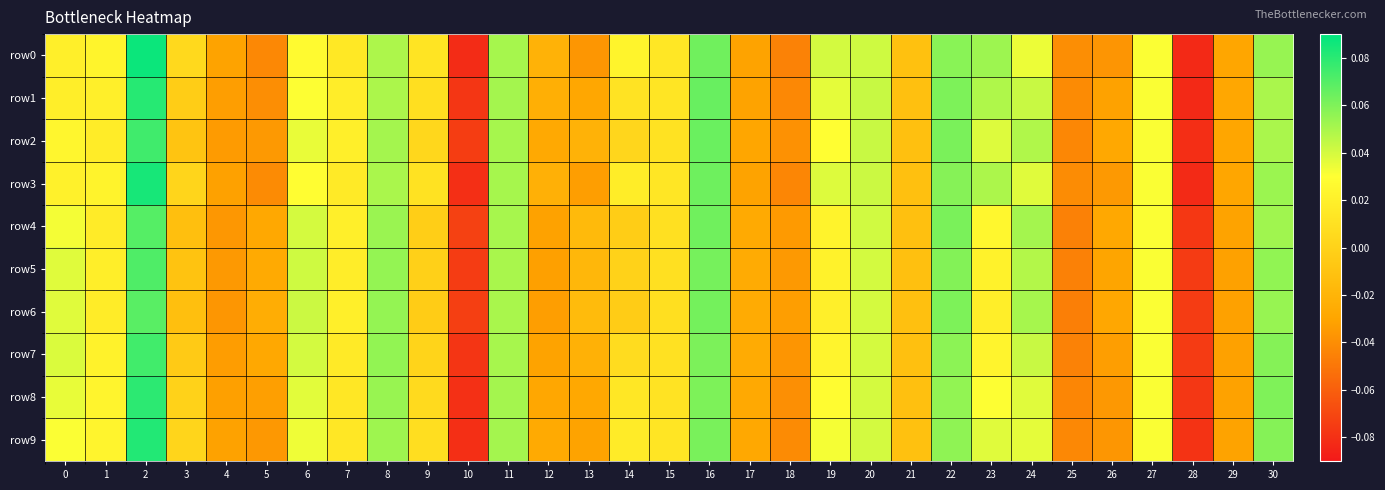

Reading right to left, extract all data points from this chart.

row0: 30=0.1	29=-0.0	28=-0.1	27=0.0	26=-0.0	25=-0.0	24=0.0	23=0.1	22=0.1	21=-0.0	20=0.0	19=0.0	18=-0.0	17=-0.0	16=0.1	15=0.0	14=0.0	13=-0.0	12=-0.0	11=0.1	10=-0.1	9=0.0	8=0.0	7=0.0	6=0.0	5=-0.0	4=-0.0	3=0.0	2=0.1	1=0.0	0=0.0
row1: 30=0.0	29=-0.0	28=-0.1	27=0.0	26=-0.0	25=-0.0	24=0.0	23=0.0	22=0.1	21=-0.0	20=0.0	19=0.0	18=-0.0	17=-0.0	16=0.1	15=0.0	14=0.0	13=-0.0	12=-0.0	11=0.1	10=-0.1	9=0.0	8=0.0	7=0.0	6=0.0	5=-0.0	4=-0.0	3=-0.0	2=0.1	1=0.0	0=0.0
row2: 30=0.0	29=-0.0	28=-0.1	27=0.0	26=-0.0	25=-0.0	24=0.0	23=0.0	22=0.1	21=-0.0	20=0.0	19=0.0	18=-0.0	17=-0.0	16=0.1	15=0.0	14=0.0	13=-0.0	12=-0.0	11=0.1	10=-0.1	9=0.0	8=0.1	7=0.0	6=0.0	5=-0.0	4=-0.0	3=-0.0	2=0.1	1=0.0	0=0.0
row3: 30=0.1	29=-0.0	28=-0.1	27=0.0	26=-0.0	25=-0.0	24=0.0	23=0.0	22=0.1	21=-0.0	20=0.0	19=0.0	18=-0.0	17=-0.0	16=0.1	15=0.0	14=0.0	13=-0.0	12=-0.0	11=0.1	10=-0.1	9=0.0	8=0.0	7=0.0	6=0.0	5=-0.0	4=-0.0	3=0.0	2=0.1	1=0.0	0=0.0
row4: 30=0.1	29=-0.0	28=-0.1	27=0.0	26=-0.0	25=-0.0	24=0.1	23=0.0	22=0.1	21=-0.0	20=0.0	19=0.0	18=-0.0	17=-0.0	16=0.1	15=0.0	14=-0.0	13=-0.0	12=-0.0	11=0.1	10=-0.1	9=-0.0	8=0.1	7=0.0	6=0.0	5=-0.0	4=-0.0	3=-0.0	2=0.1	1=0.0	0=0.0
row5: 30=0.1	29=-0.0	28=-0.1	27=0.0	26=-0.0	25=-0.0	24=0.0	23=0.0	22=0.1	21=-0.0	20=0.0	19=0.0	18=-0.0	17=-0.0	16=0.1	15=0.0	14=0.0	13=-0.0	12=-0.0	11=0.1	10=-0.1	9=-0.0	8=0.1	7=0.0	6=0.0	5=-0.0	4=-0.0	3=-0.0	2=0.1	1=0.0	0=0.0
row6: 30=0.1	29=-0.0	28=-0.1	27=0.0	26=-0.0	25=-0.0	24=0.1	23=0.0	22=0.1	21=-0.0	20=0.0	19=0.0	18=-0.0	17=-0.0	16=0.1	15=0.0	14=-0.0	13=-0.0	12=-0.0	11=0.1	10=-0.1	9=-0.0	8=0.1	7=0.0	6=0.0	5=-0.0	4=-0.0	3=-0.0	2=0.1	1=0.0	0=0.0
row7: 30=0.1	29=-0.0	28=-0.1	27=0.0	26=-0.0	25=-0.0	24=0.0	23=0.0	22=0.1	21=-0.0	20=0.0	19=0.0	18=-0.0	17=-0.0	16=0.1	15=0.0	14=0.0	13=-0.0	12=-0.0	11=0.1	10=-0.1	9=0.0	8=0.1	7=0.0	6=0.0	5=-0.0	4=-0.0	3=-0.0	2=0.1	1=0.0	0=0.0
row8: 30=0.1	29=-0.0	28=-0.1	27=0.0	26=-0.0	25=-0.0	24=0.0	23=0.0	22=0.1	21=-0.0	20=0.0	19=0.0	18=-0.0	17=-0.0	16=0.1	15=0.0	14=0.0	13=-0.0	12=-0.0	11=0.1	10=-0.1	9=0.0	8=0.1	7=0.0	6=0.0	5=-0.0	4=-0.0	3=0.0	2=0.1	1=0.0	0=0.0
row9: 30=0.1	29=-0.0	28=-0.1	27=0.0	26=-0.0	25=-0.0	24=0.0	23=0.0	22=0.1	21=-0.0	20=0.0	19=0.0	18=-0.0	17=-0.0	16=0.1	15=0.0	14=0.0	13=-0.0	12=-0.0	11=0.1	10=-0.1	9=0.0	8=0.1	7=0.0	6=0.0	5=-0.0	4=-0.0	3=0.0	2=0.1	1=0.0	0=0.0